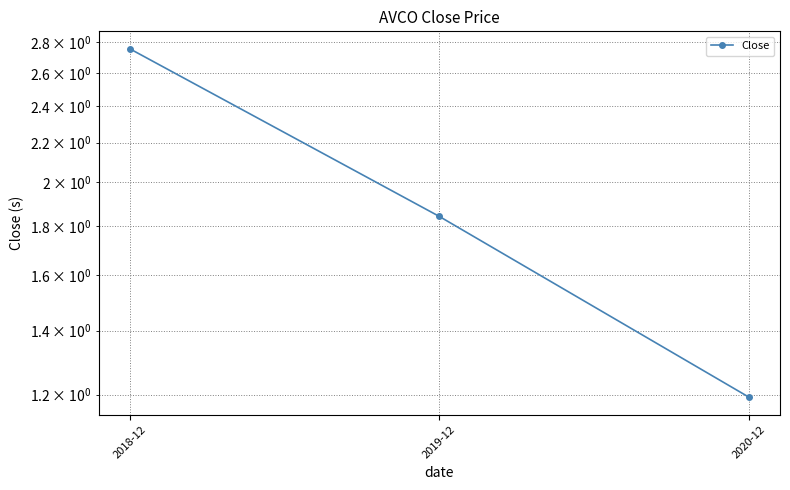

What is the sum of all values?

5.8